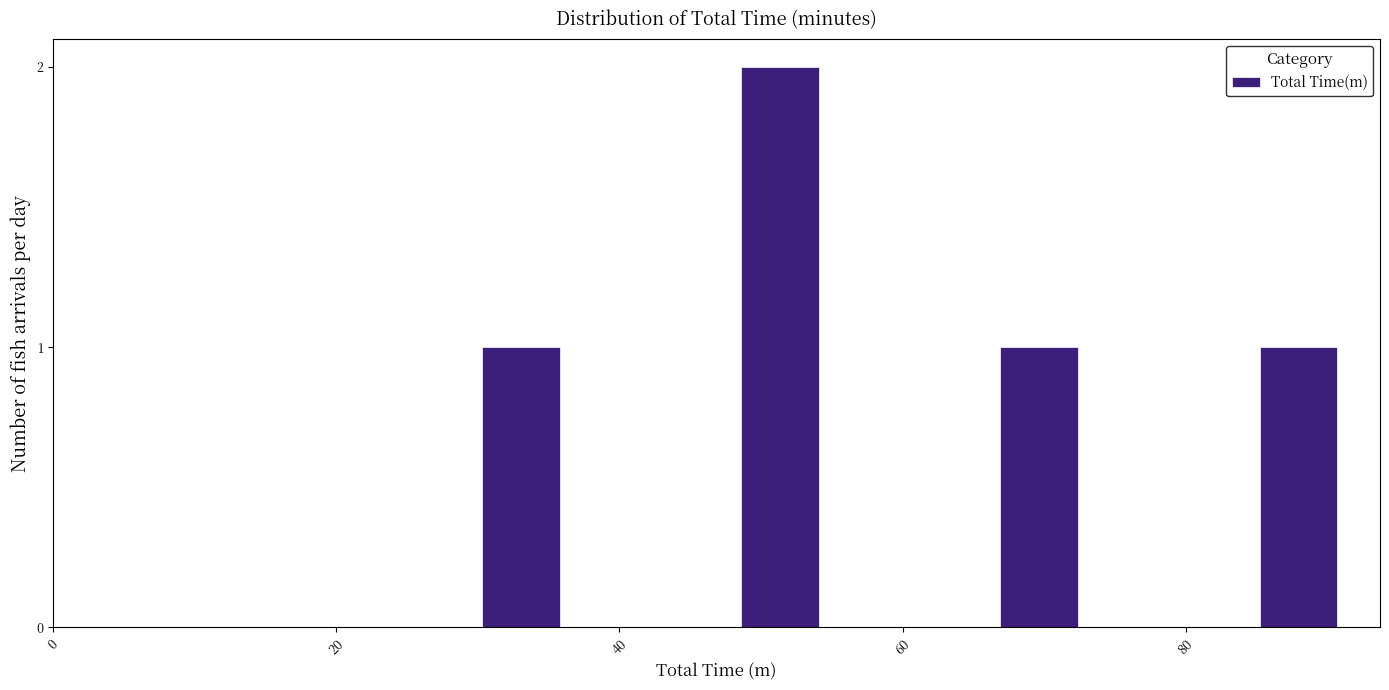

Around what value on the x-axis is the tallest bar? Give the approximate position of its centre, as read against the axis.

52